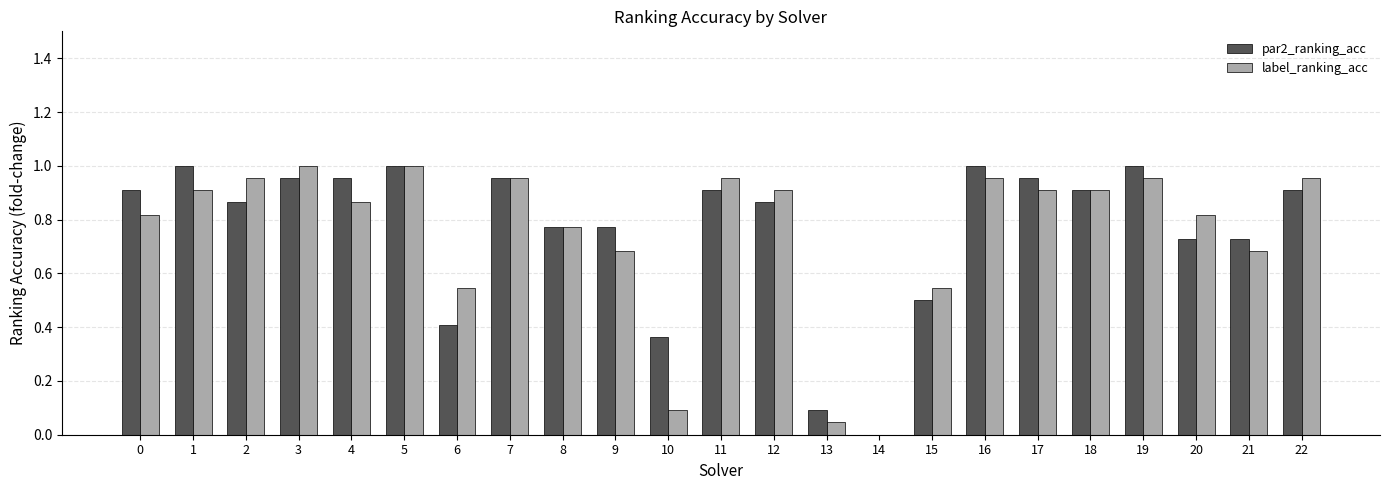

The value of par2_ranking_acc at 6 is 0.4. True or false?

True